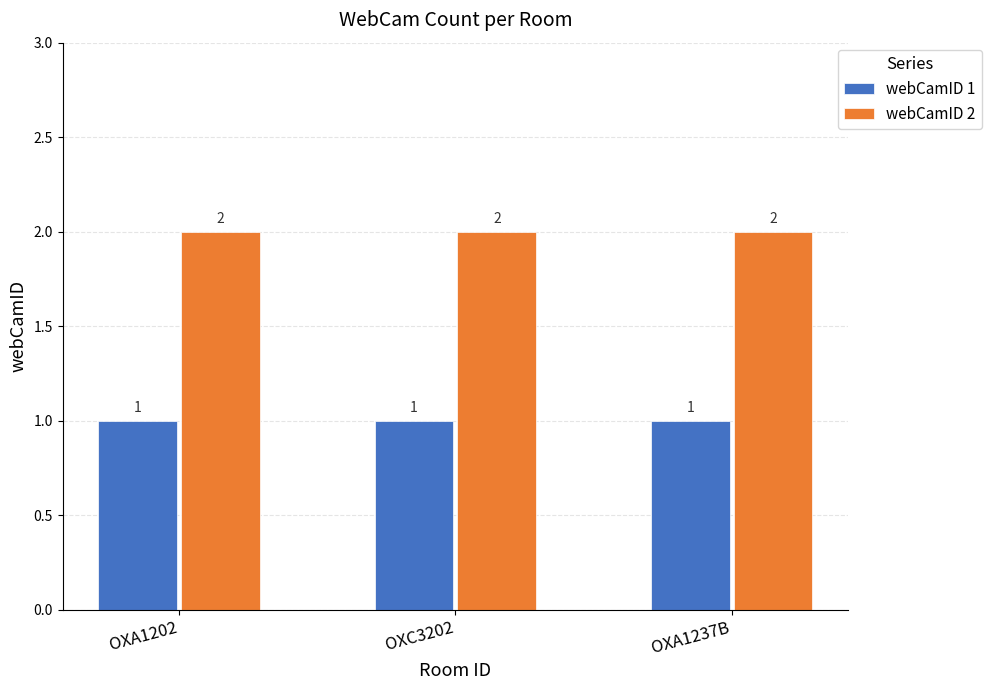

The webCamID 2 series shows 2 at OXA1202. True or false?

True